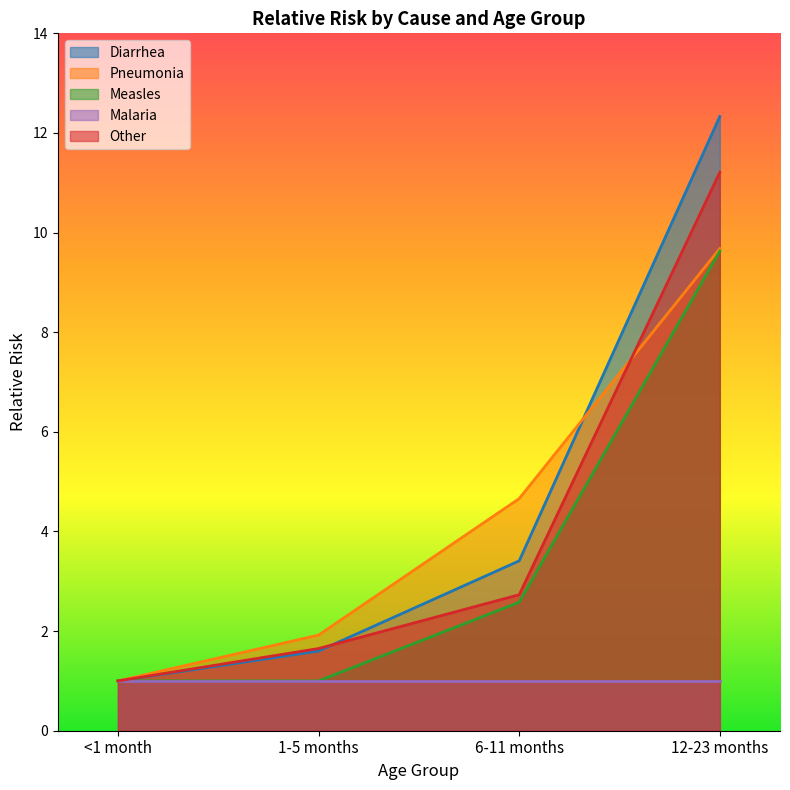

Which series changed the most between 1-5 months and 12-23 months?

Diarrhea